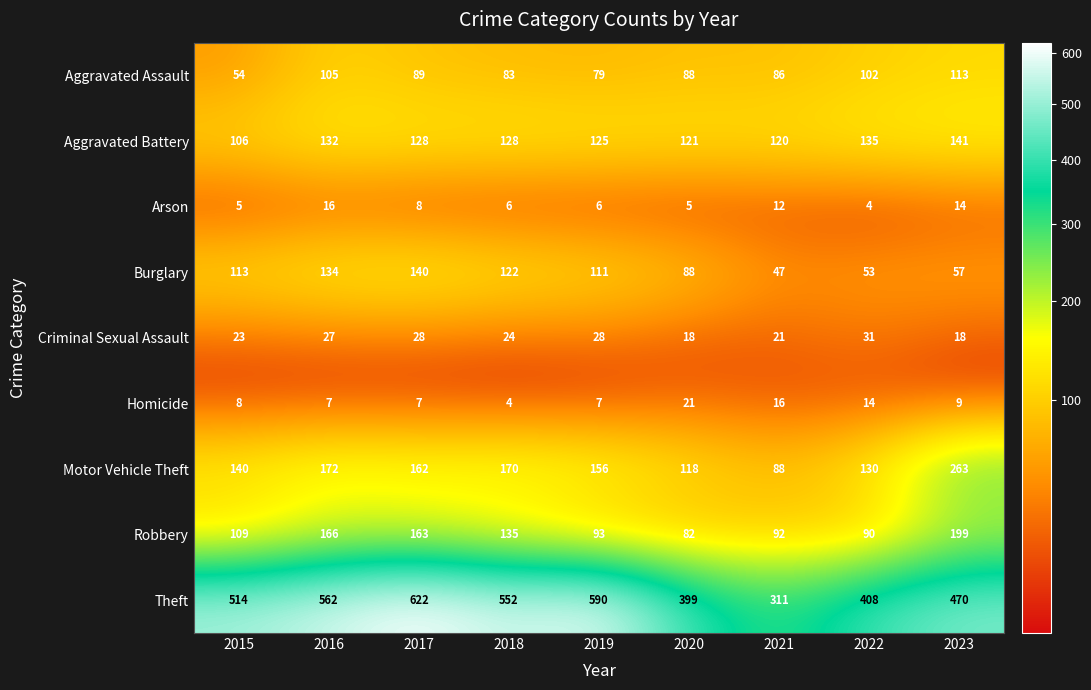

Count the number of data series in this chart.

9